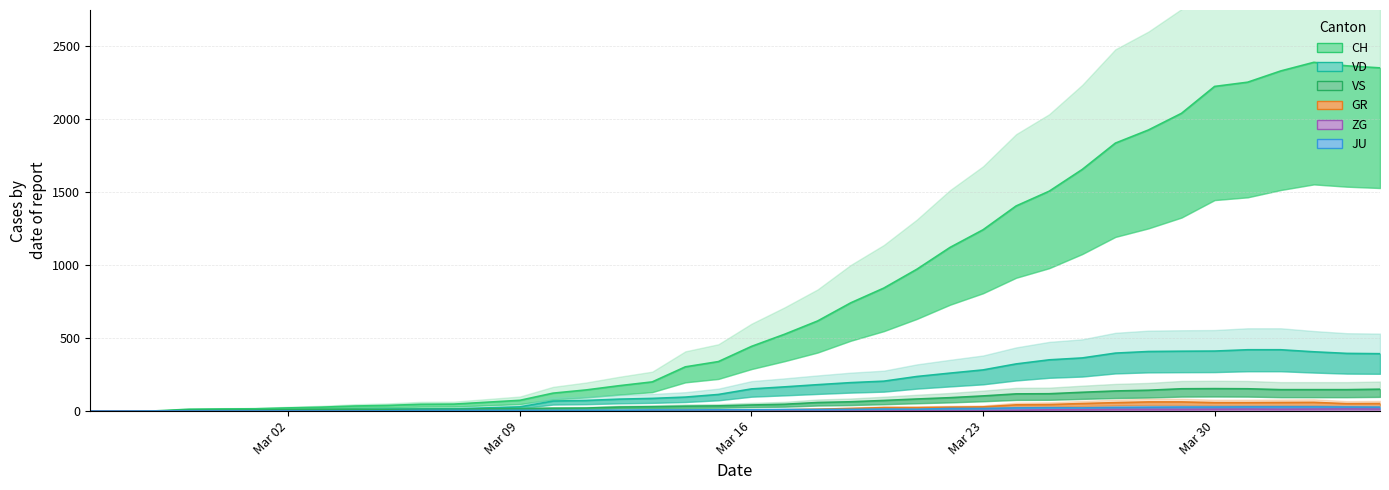

The value of ZG line at 23 is 1. True or false?

False